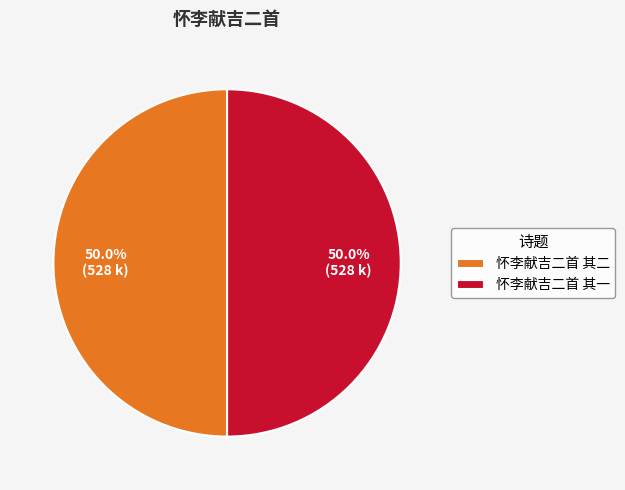

Combined, what portion of the pie is 怀李献吉二首 其二 and 怀李献吉二首 其一?

100.0%